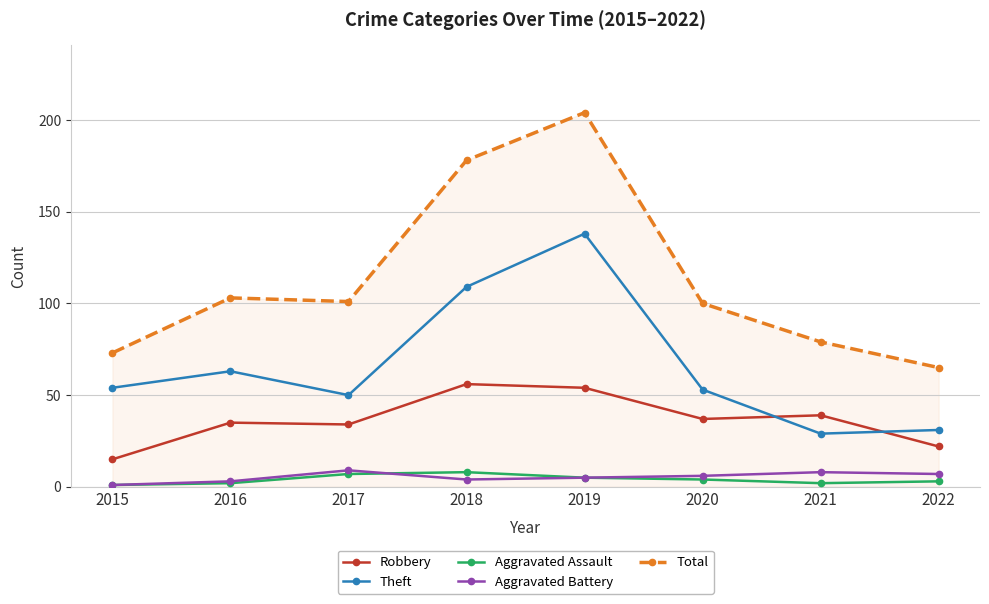

Reading left to right, what are all the values shown in this chart?

Robbery: 15	35	34	56	54	37	39	22
Theft: 54	63	50	109	138	53	29	31
Aggravated Assault: 1	2	7	8	5	4	2	3
Aggravated Battery: 1	3	9	4	5	6	8	7
Total: 73	103	101	178	204	100	79	65